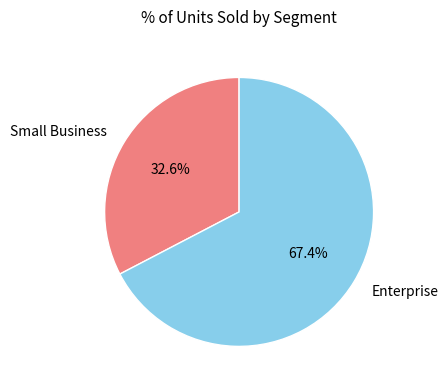

To the nearest percent, what is the difference between the largest and smallest slice percentages?

35%